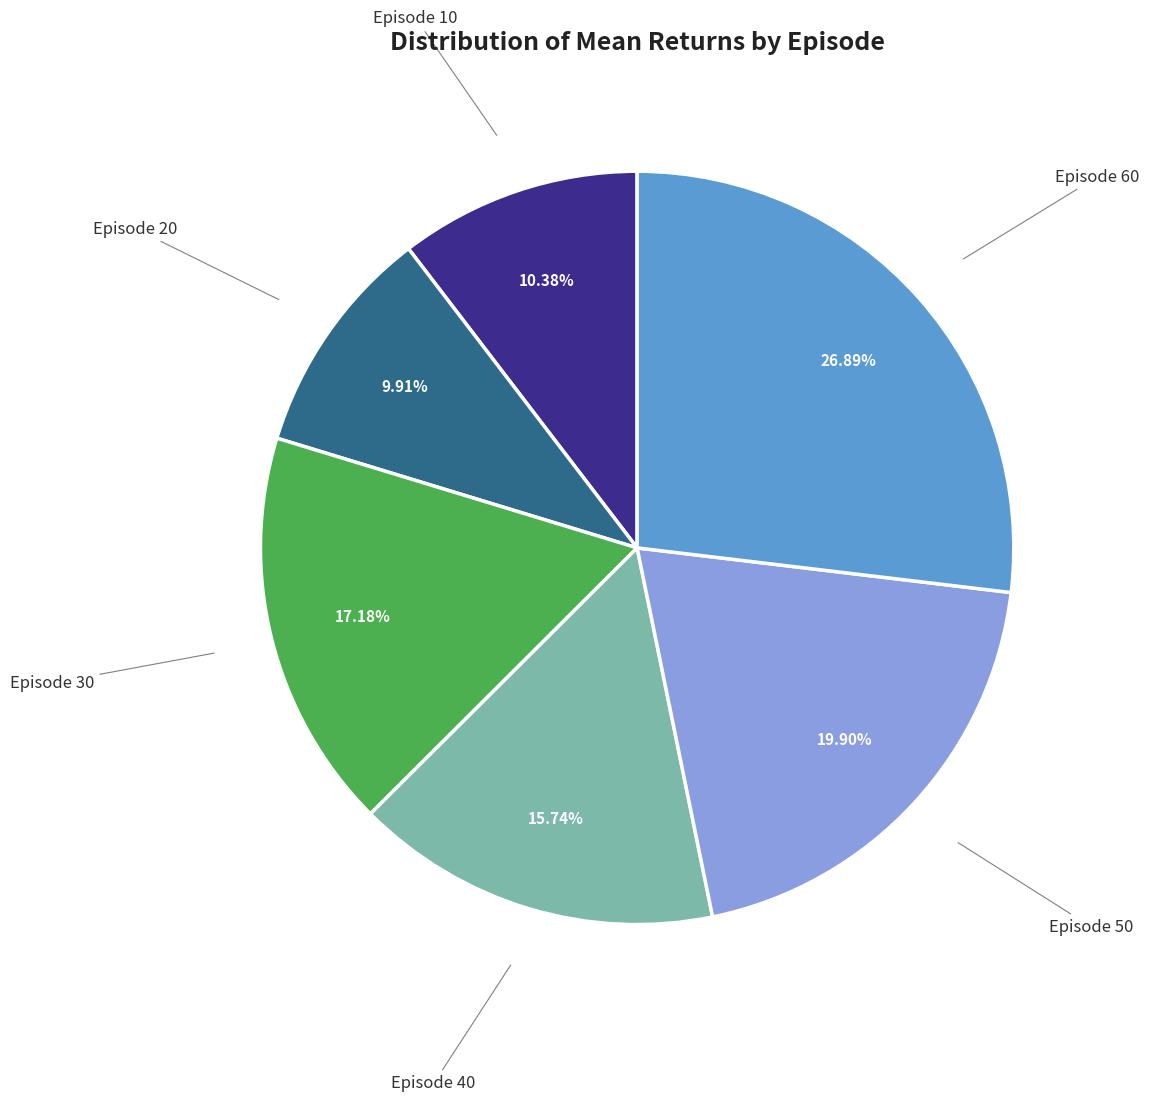

Do Episode 60 and Episode 30 together represent more than half of the pie?

No